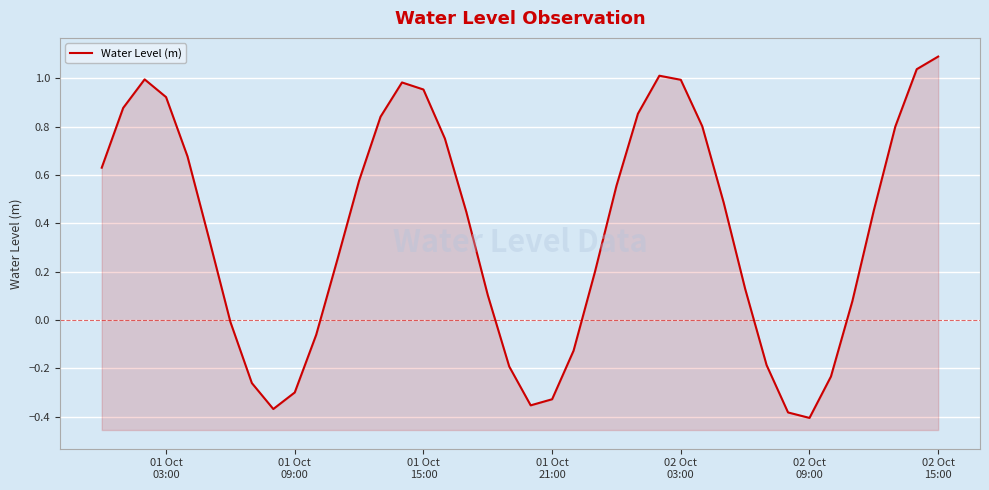

What is the minimum value shown in the chart?

-0.4